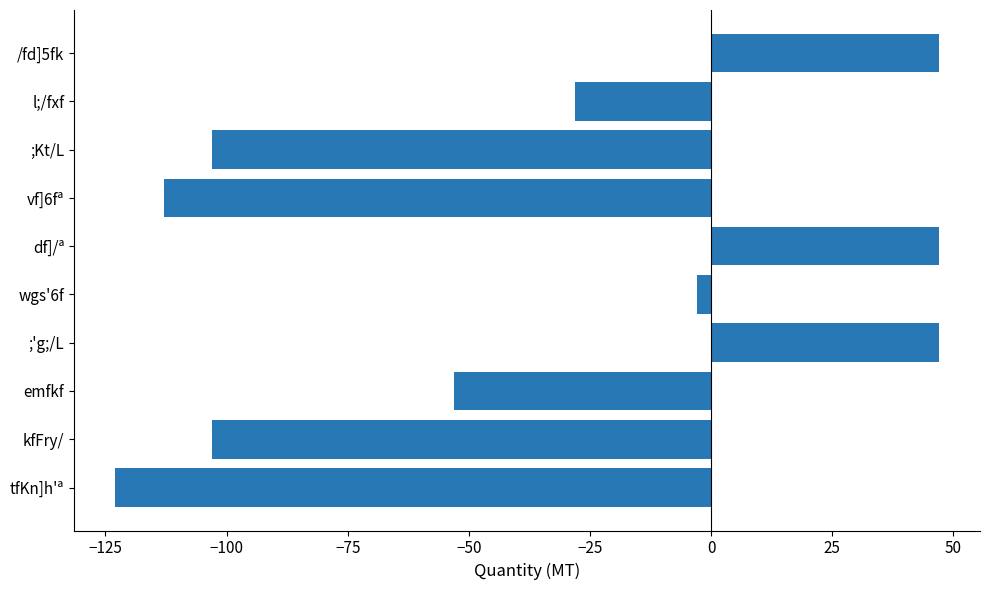

The chart shows a value of -199 at tfKn]h'ª. True or false?

False